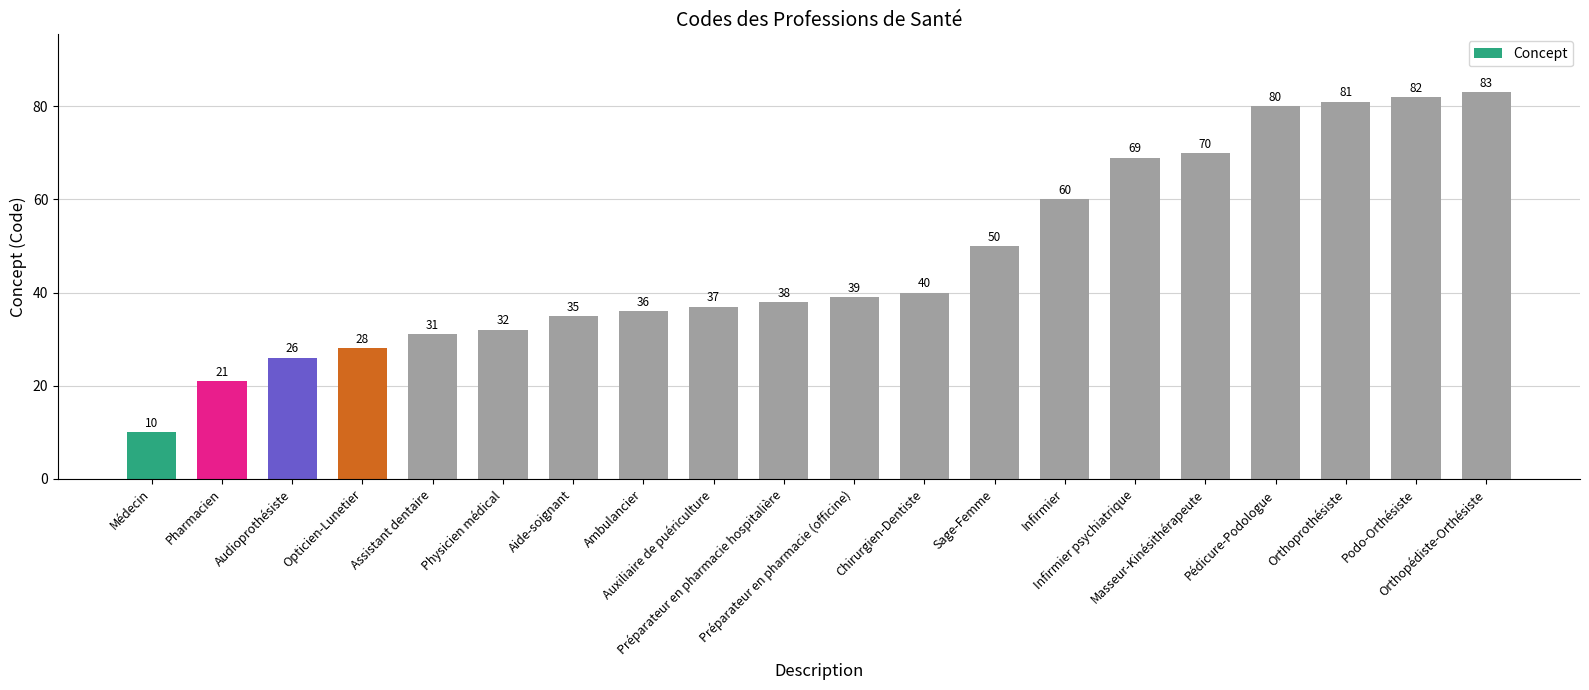

What is the value of the 3rd bar from the left?

26